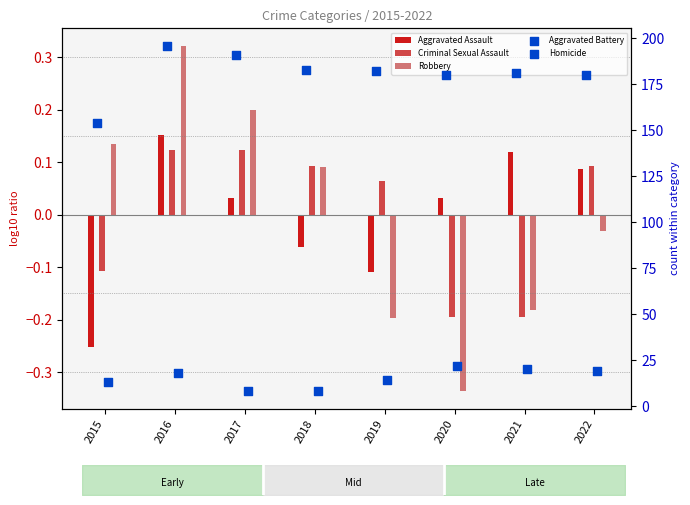

Which series has the largest total across all categories?

Aggravated Battery